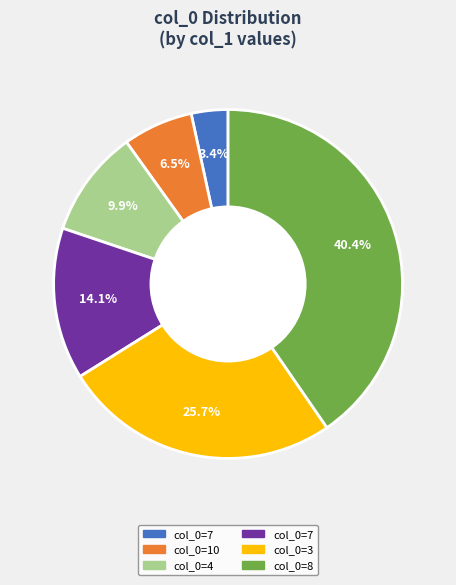

To the nearest percent, what is the average slice percentage?

17%